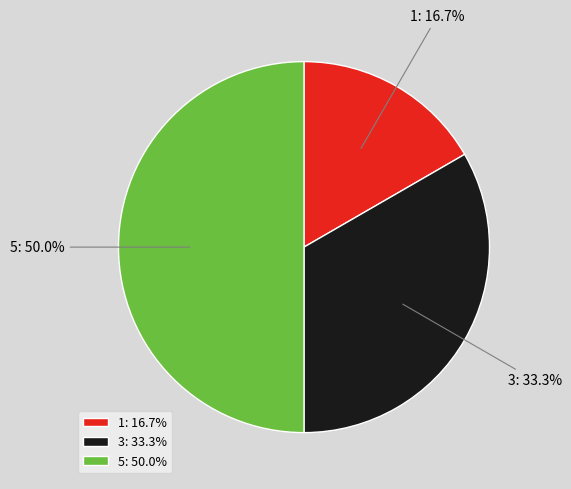

What percentage is the 3 slice, to the nearest percent?

33%